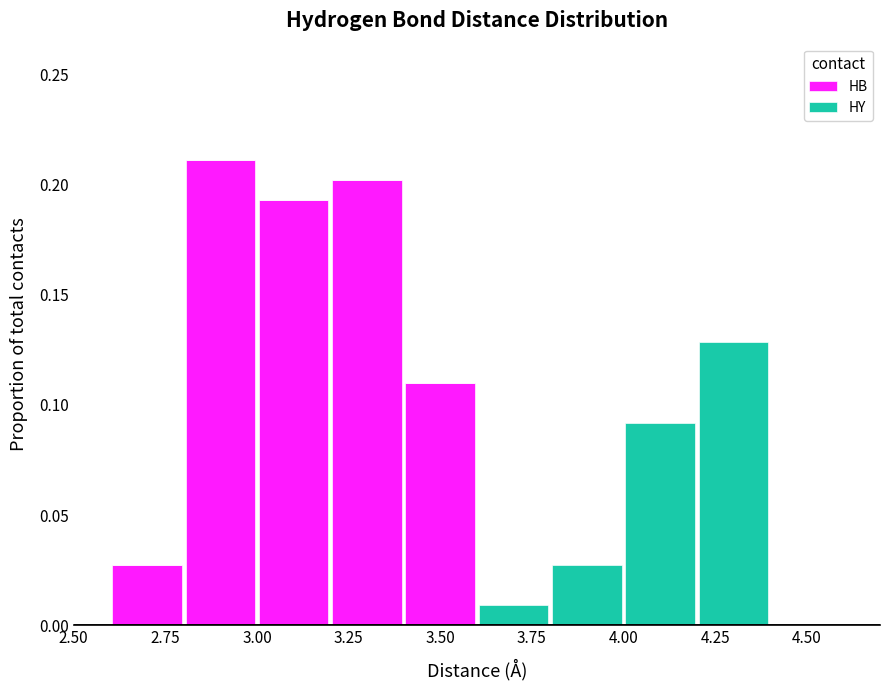

Reading left to right, transcribe this chart: for each stacked bar, give the range it covers on the x-axis and its total height. The values are not printed on the chart, so give them approximately, as read against the axis.

2.6 to 2.8: 0.030
2.8 to 3.0: 0.210
3.0 to 3.2: 0.195
3.2 to 3.4: 0.200
3.4 to 3.6: 0.110
3.6 to 3.8: 0.010
3.8 to 4.0: 0.030
4.0 to 4.2: 0.090
4.2 to 4.4: 0.130
4.4 to 4.6: 0